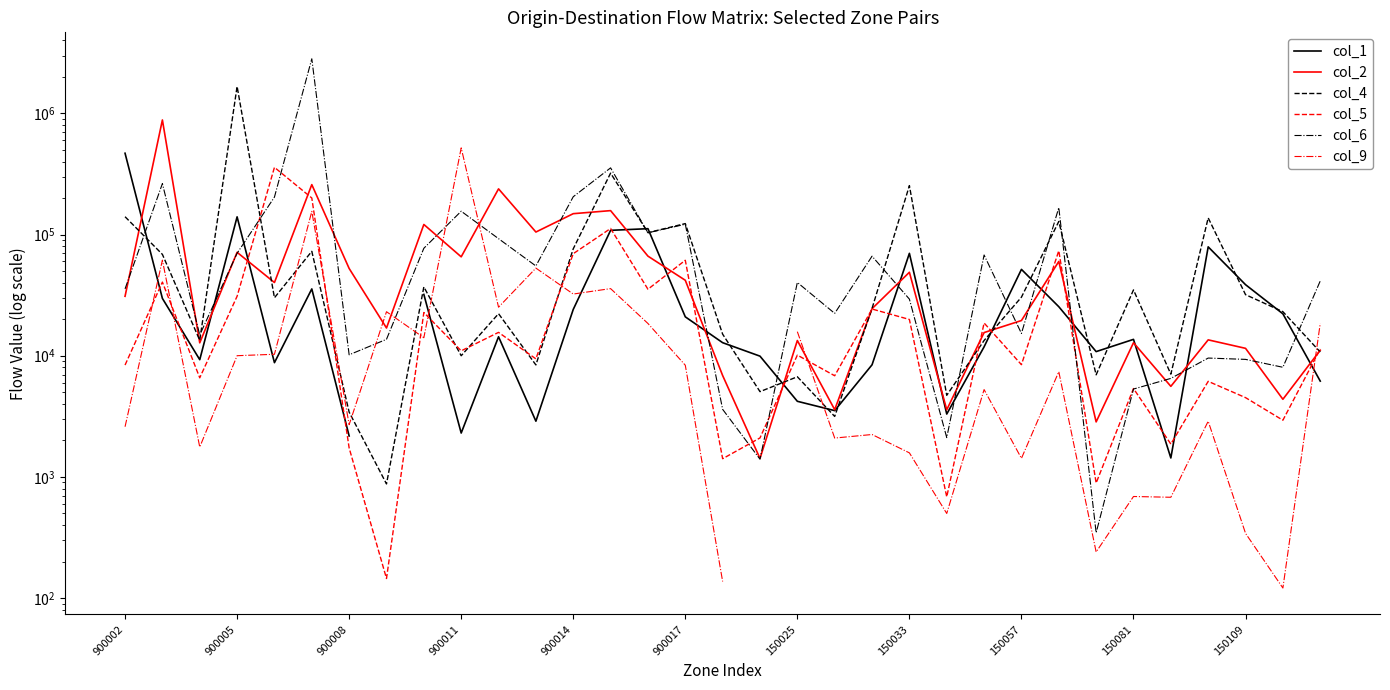

True or false: col_5 and col_2 cross at least once.

True